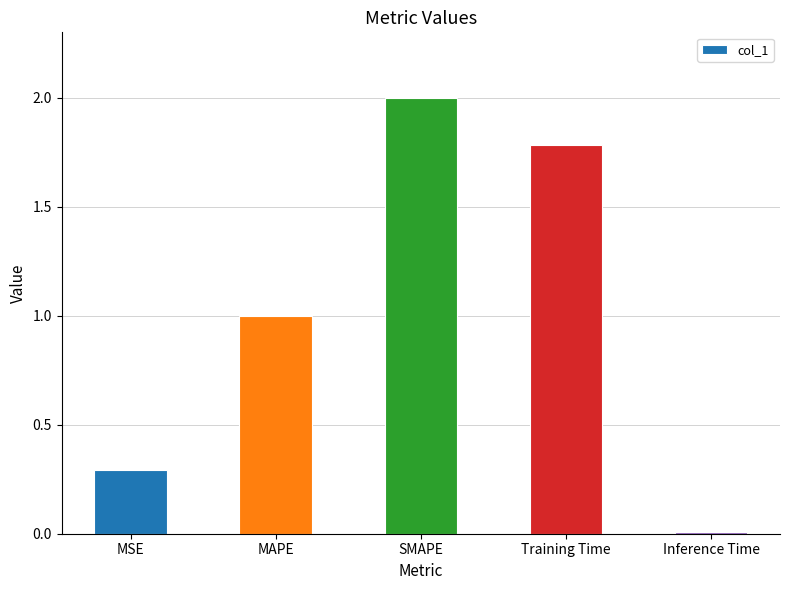

Which category has the highest value across all series?

SMAPE